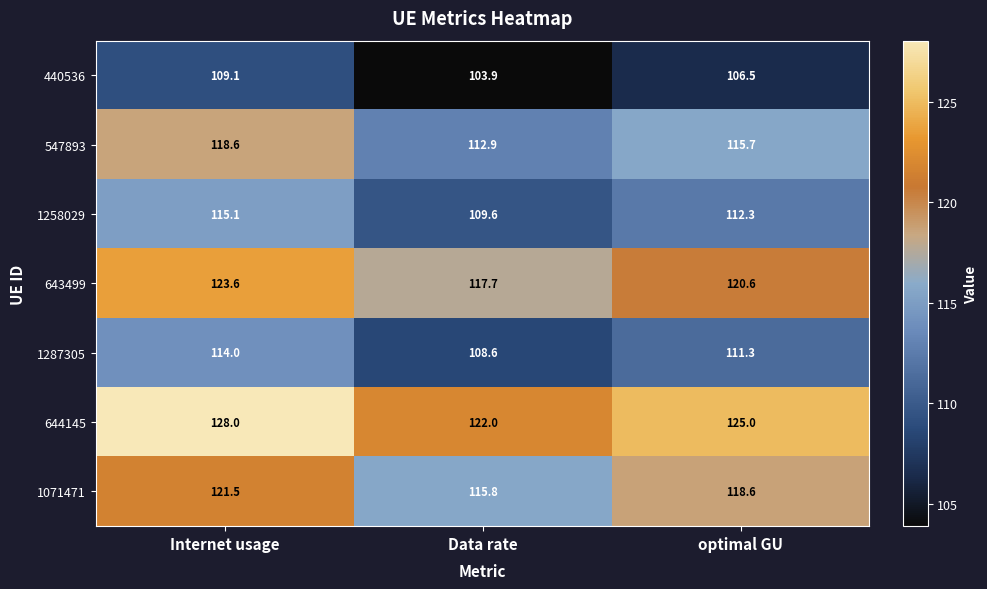

The 644145 series shows 166.3 at Data rate. True or false?

False